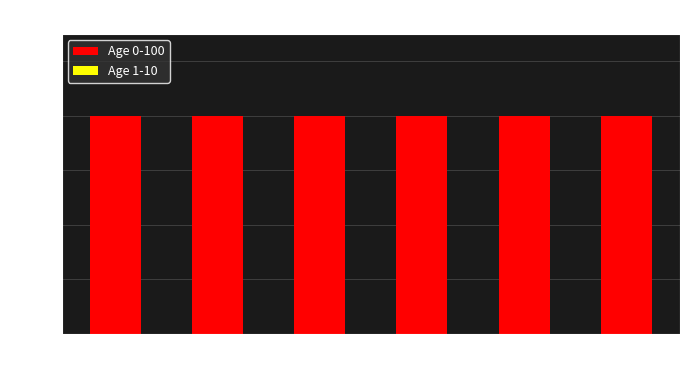

Which label corresponds to the smallest value in the chart?

2018